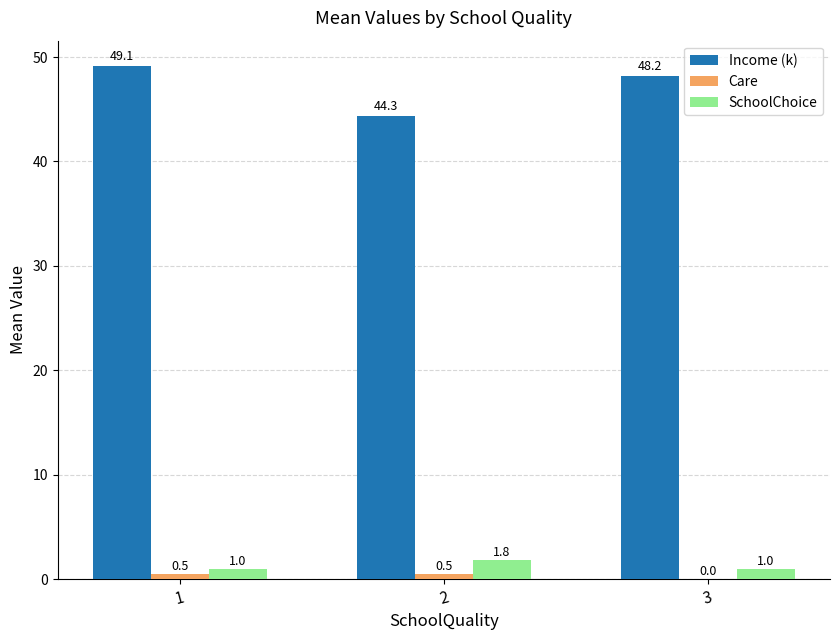

Which series has the widest spread of values?

Income (k)